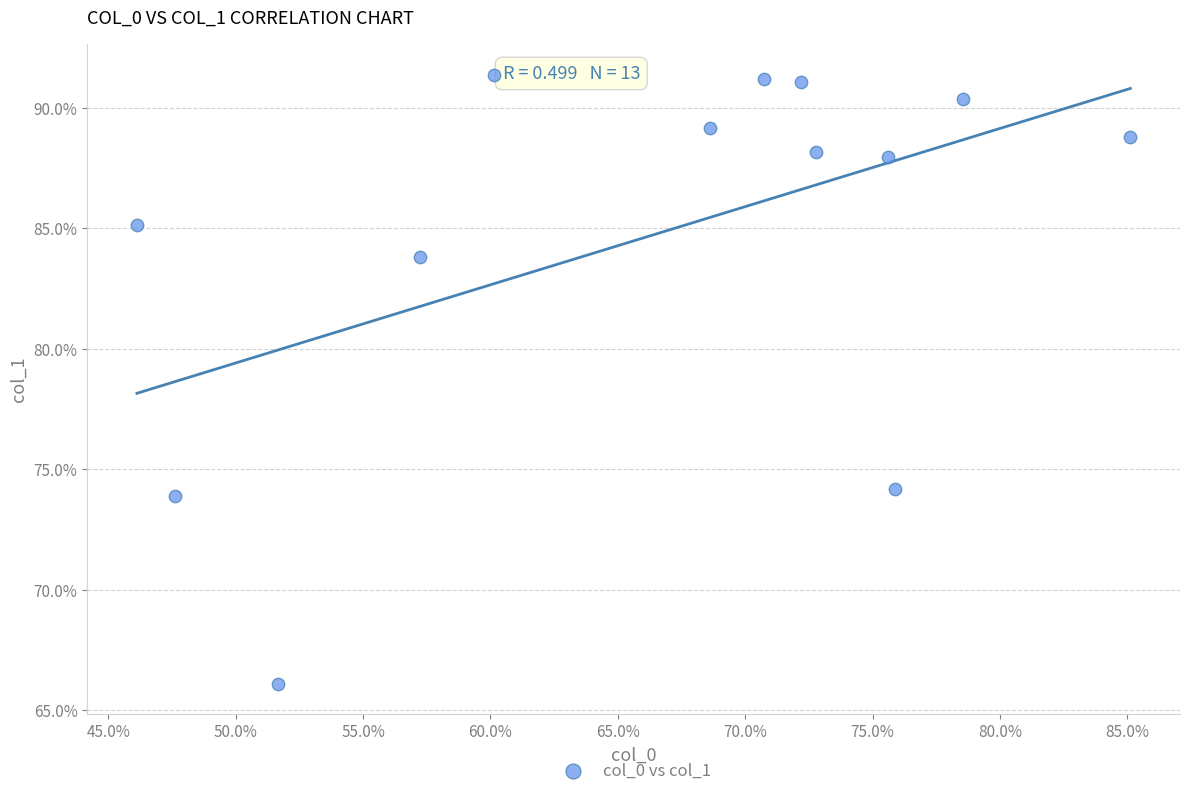

What is the range of Y values (max minus min)?

25.2